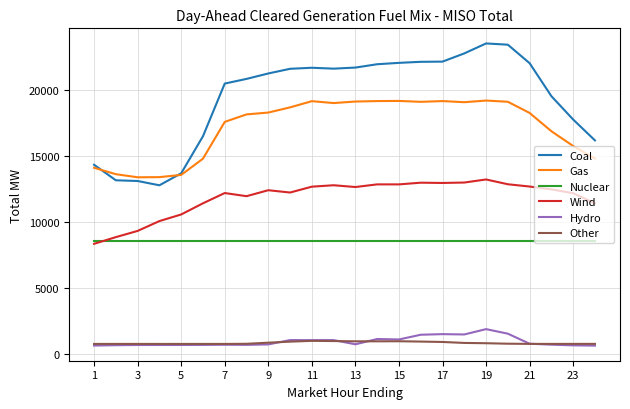

True or false: Nuclear and Coal intersect in this chart.

False